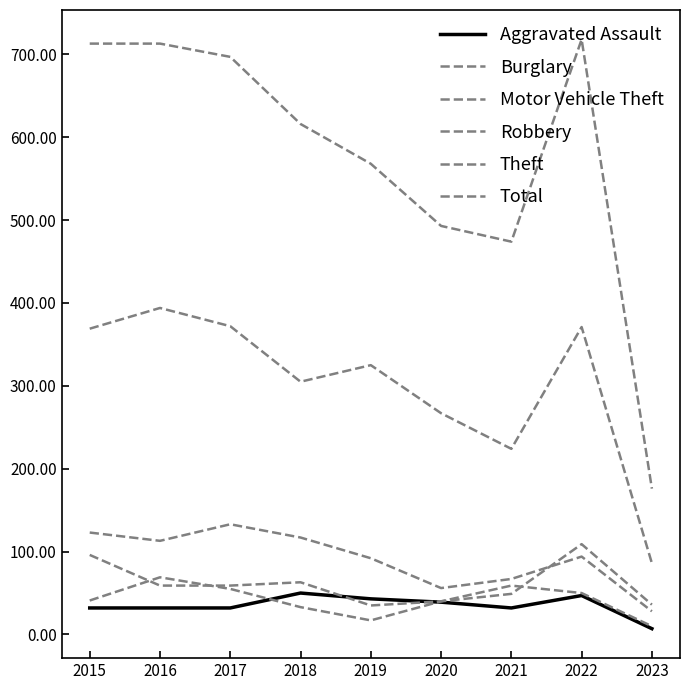

True or false: Total has a value of 949 at 2022.

False